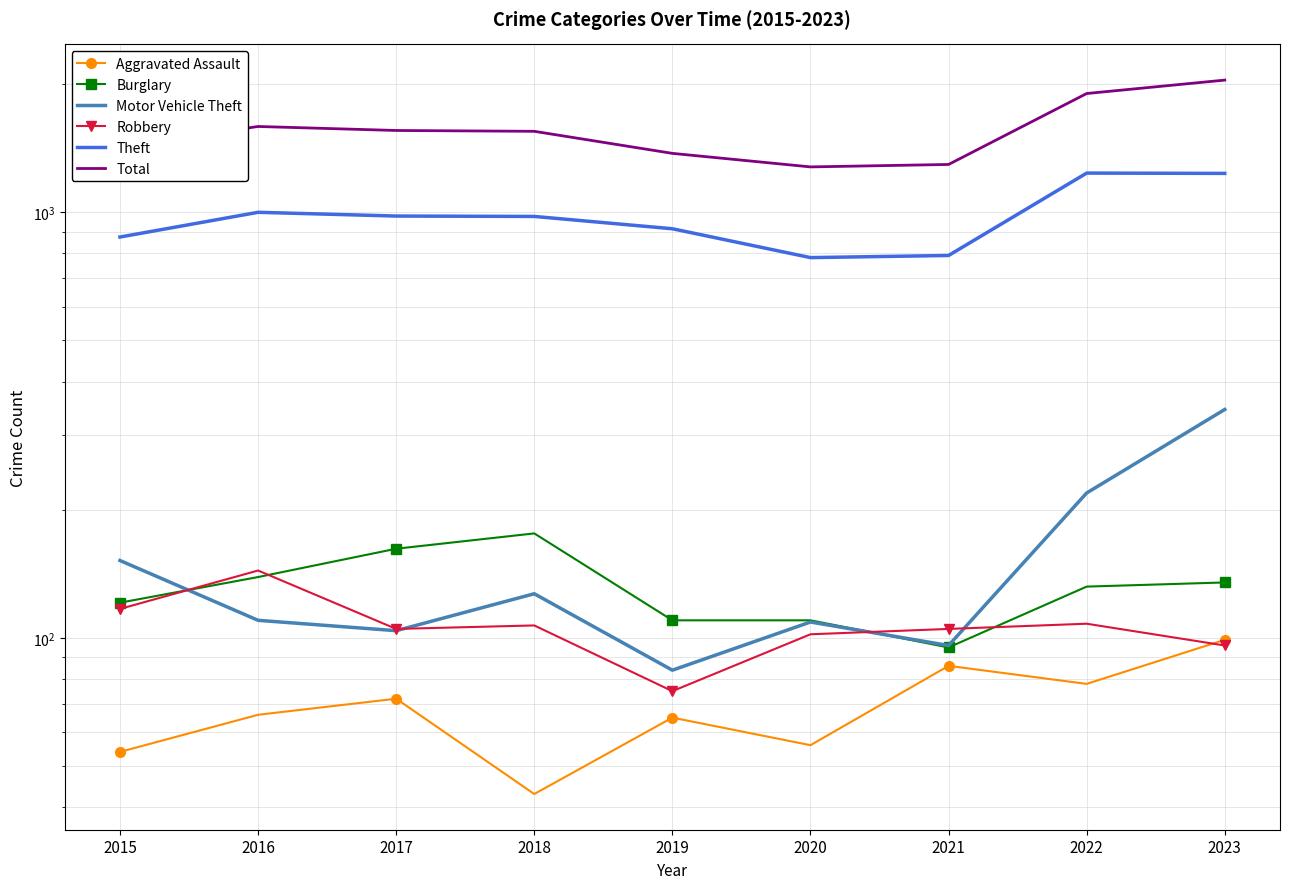

What are all the series names shown in the legend?

Aggravated Assault, Burglary, Motor Vehicle Theft, Robbery, Theft, Total